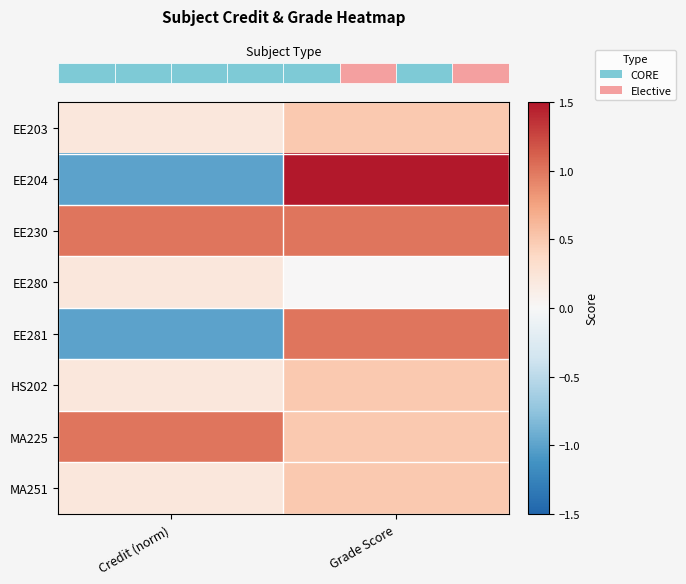

At which category does the chart reach its peak across all series?

Grade Score